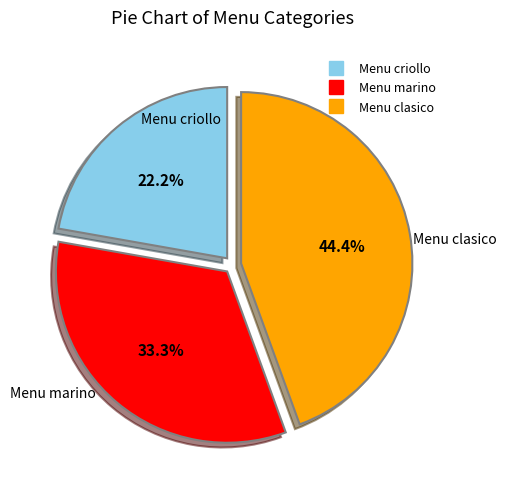

The Menu marino slice represents 33% of the pie. True or false?

True